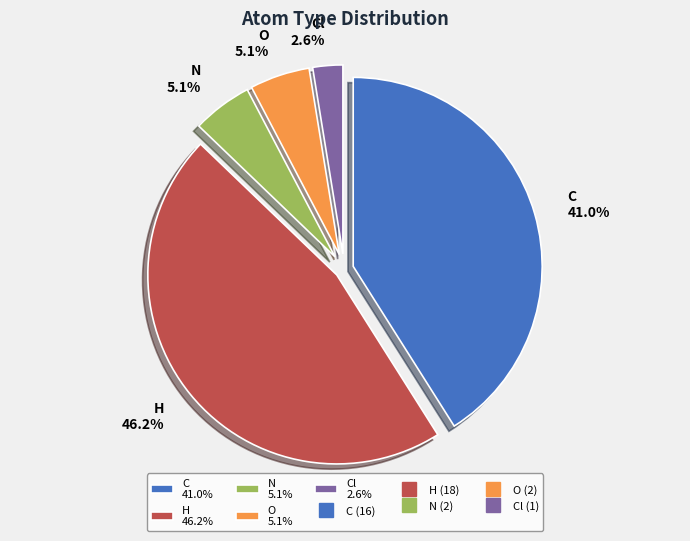

Which slice is the largest?

H 46.2%